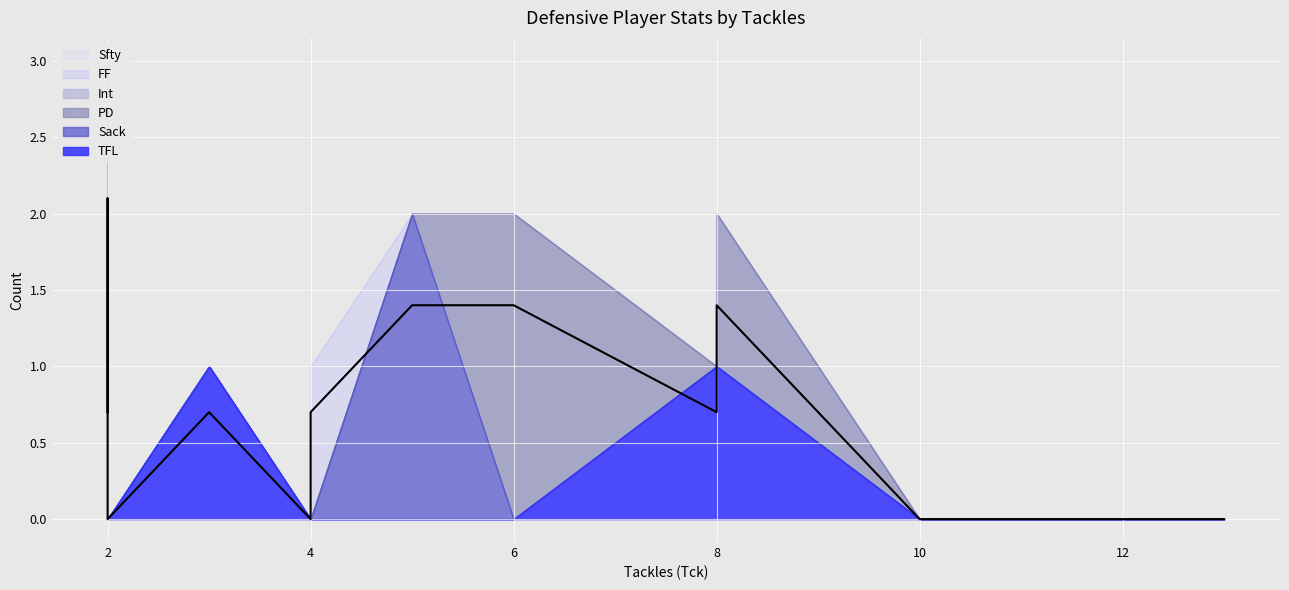

True or false: Int and FF cross at least once.

False